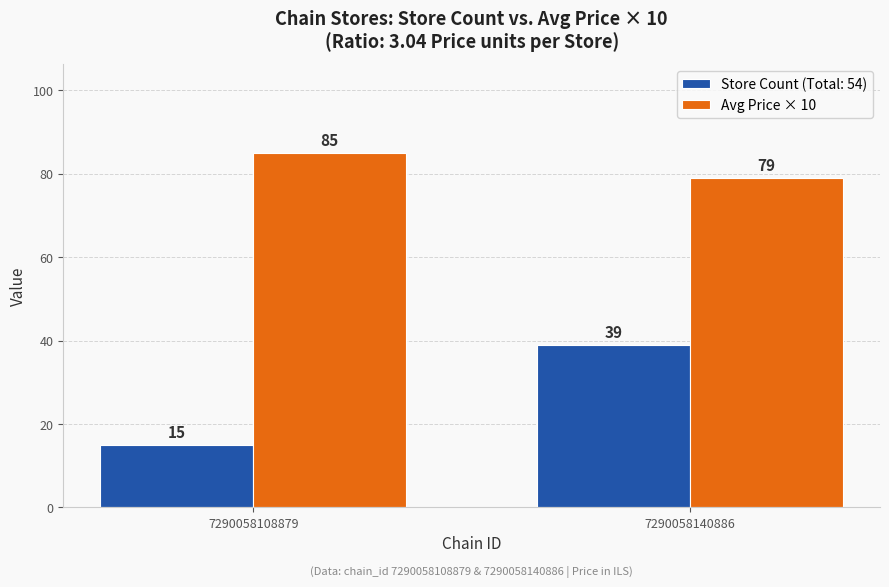

Is it true that Avg Price × 10 equals 125 at 7290058108879?

False